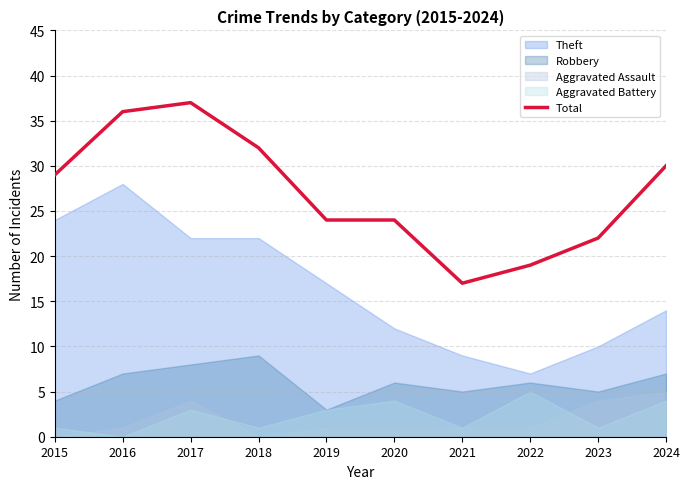

Reading left to right, what are all the values shown in this chart?

2015=29	2016=36	2017=37	2018=32	2019=24	2020=24	2021=17	2022=19	2023=22	2024=30